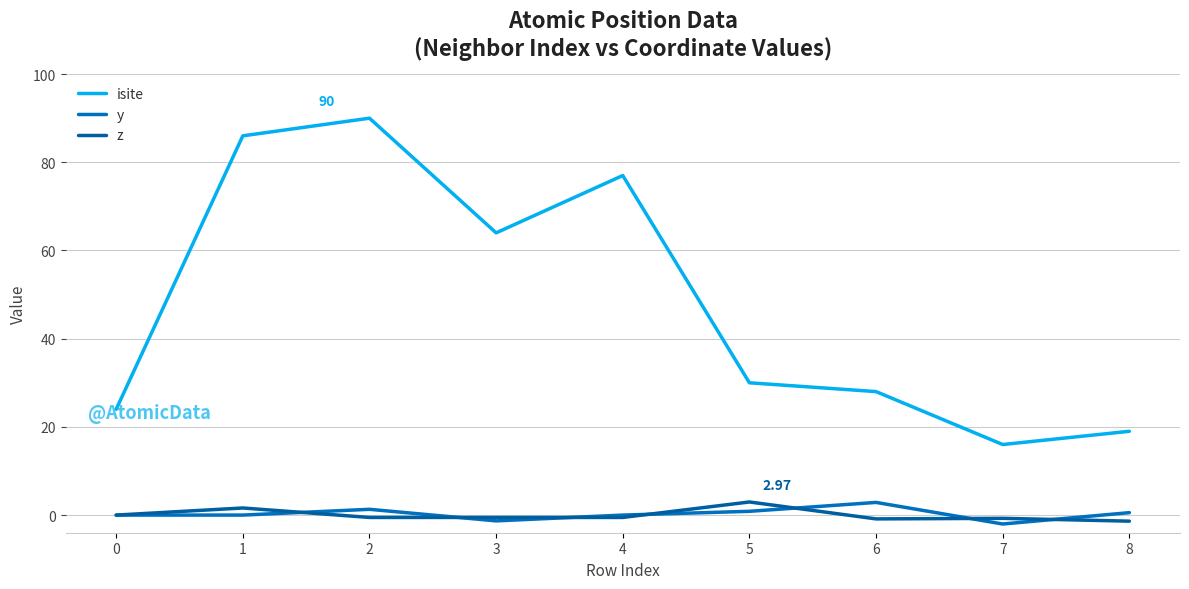

What is the smallest value displayed?

-2.0